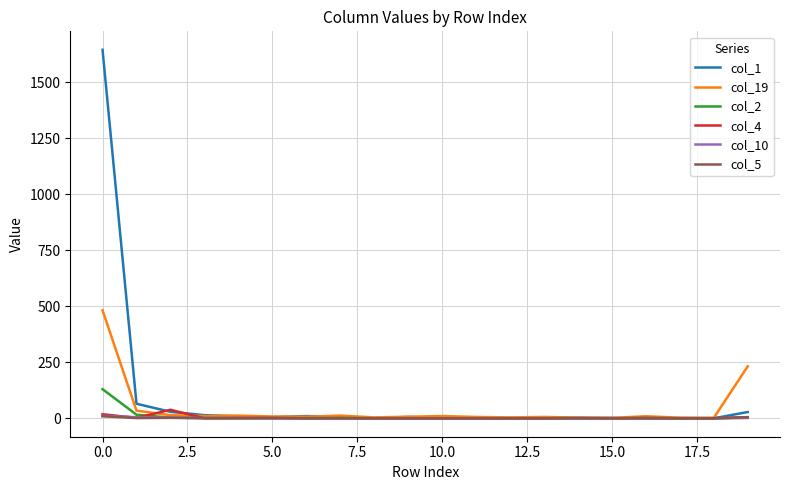

What is the greatest value displayed?

1645